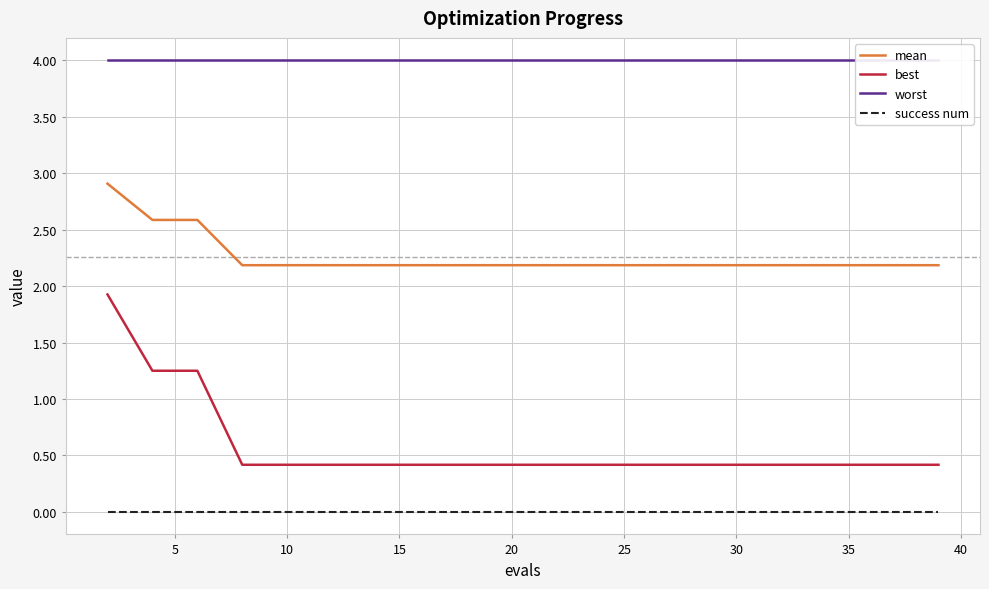

True or false: best has more than 2 interior local peaks.

False